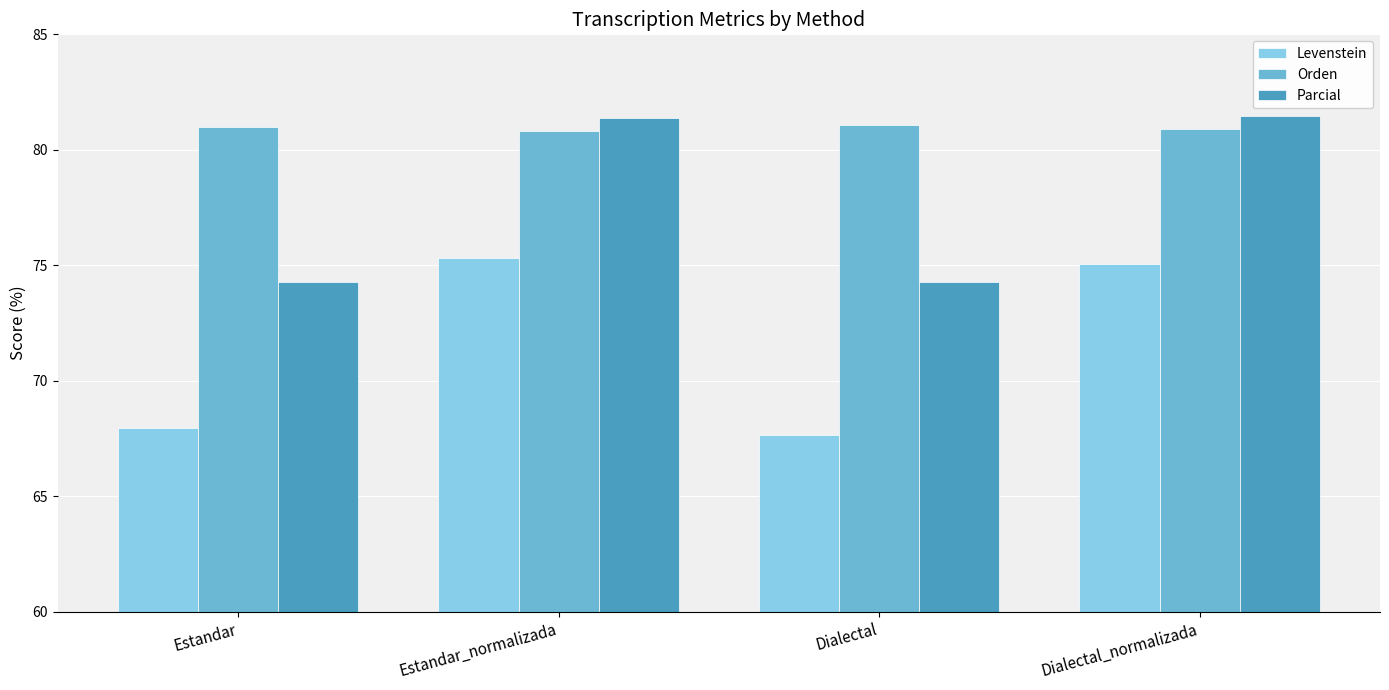

True or false: Levenstein has a value of 28.1 at Estandar.

False